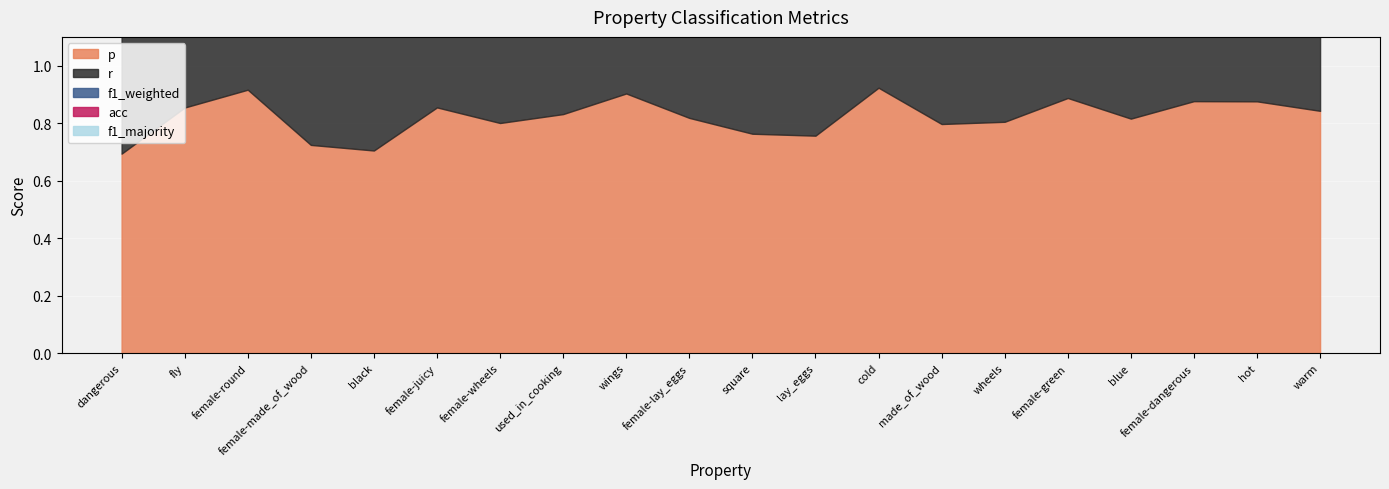

Reading left to right, extract all data points from this chart.

p: 0.7	0.9	0.9	0.7	0.7	0.9	0.8	0.8	0.9	0.8	0.8	0.8	0.9	0.8	0.8	0.9	0.8	0.9	0.9	0.8
r: 0.7	0.8	0.9	0.7	0.7	0.9	0.8	0.8	0.9	0.8	0.8	0.8	0.9	0.8	0.8	0.9	0.8	0.9	0.9	0.9
f1_weighted: 0.7	0.8	0.9	0.7	0.7	0.9	0.8	0.8	0.9	0.8	0.8	0.7	0.9	0.8	0.8	0.9	0.8	0.9	0.9	0.8
acc: 0.7	0.8	0.9	0.7	0.7	0.9	0.8	0.8	0.9	0.8	0.8	0.8	0.9	0.8	0.8	0.9	0.8	0.9	0.9	0.9
f1_majority: 0.4	0.5	0.8	0.6	0.5	0.4	0.6	0.5	0.4	0.5	0.7	0.5	0.6	0.6	0.6	0.4	0.5	0.4	0.6	0.7